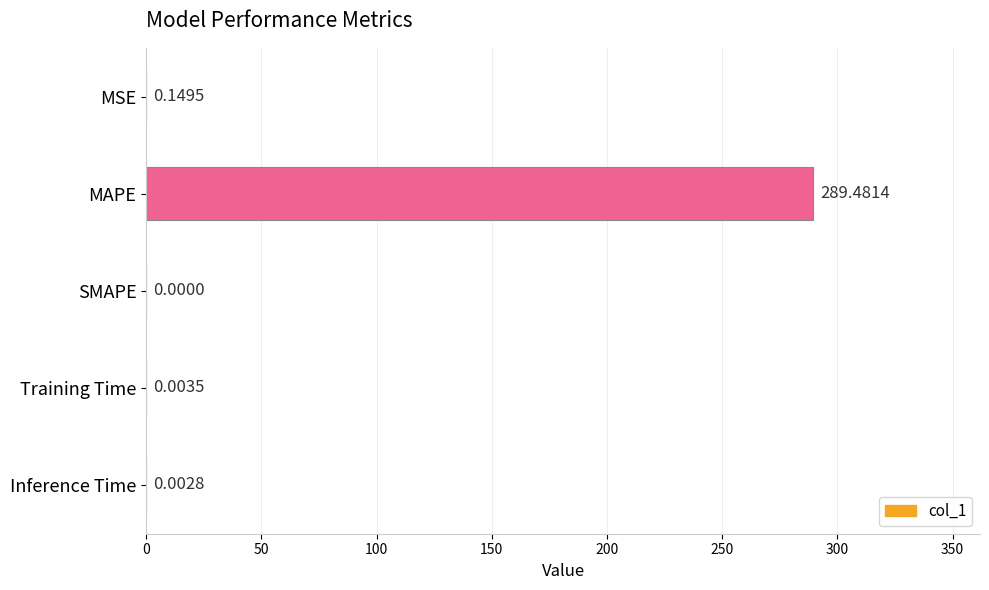

Which has a higher value, SMAPE or MSE?

MSE